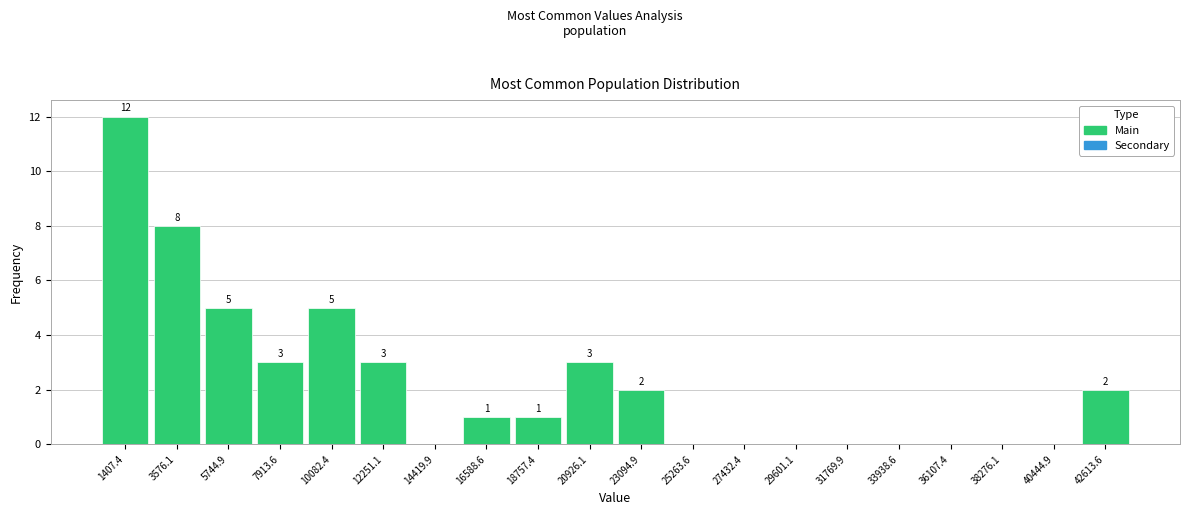

Which range on the x-axis has the tallest bar?

500 to 2500